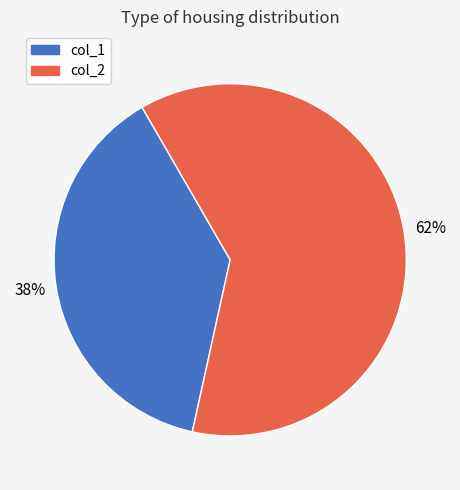

The col_2 slice represents 26% of the pie. True or false?

False